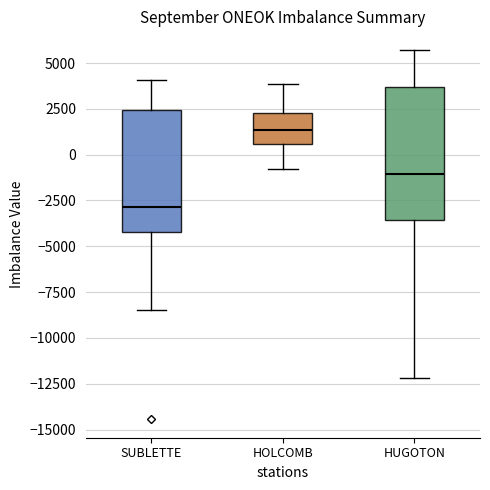

Which box has the lowest median line?

SUBLETTE